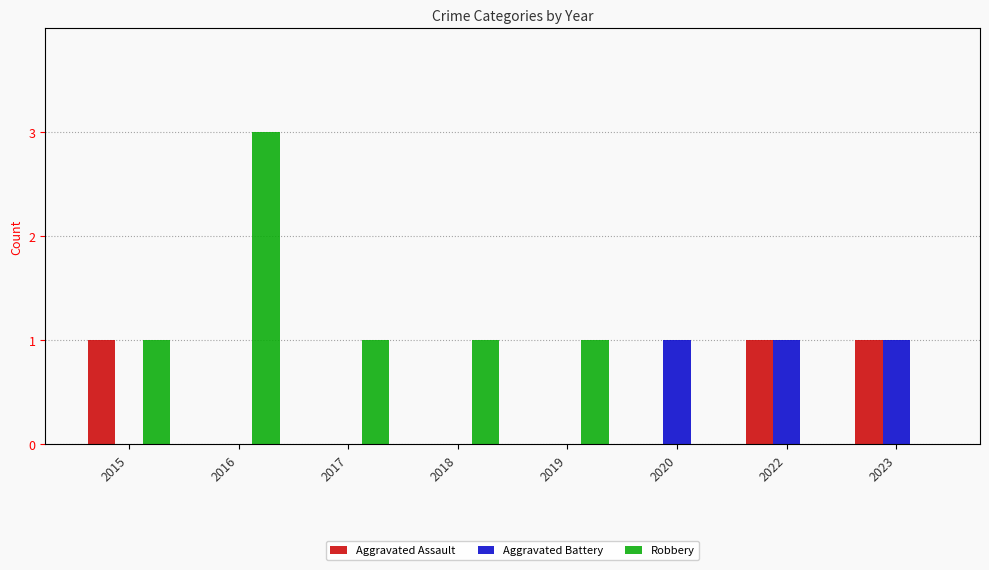

At which category is the sum across all series the highest?

2016